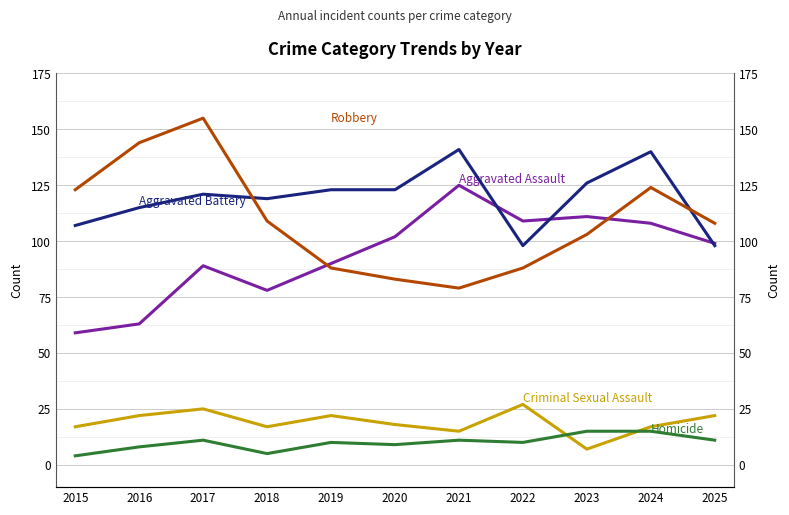

True or false: Criminal Sexual Assault has more than 2 points higher than both neighbors.

True